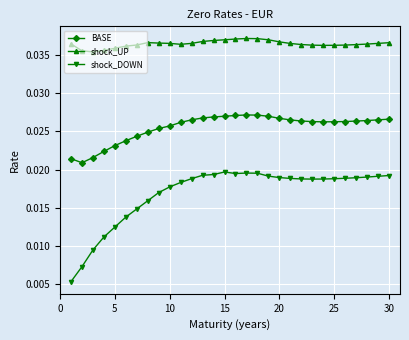

At how many categories does at least one series exceed 0?

30